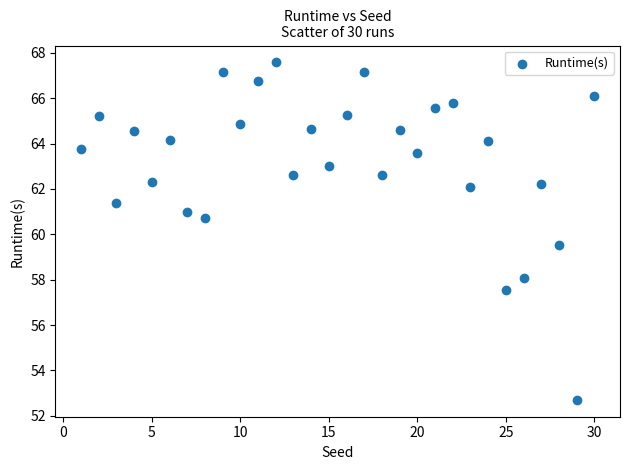

What Y value in the scatter plot is closest to 60?

59.5